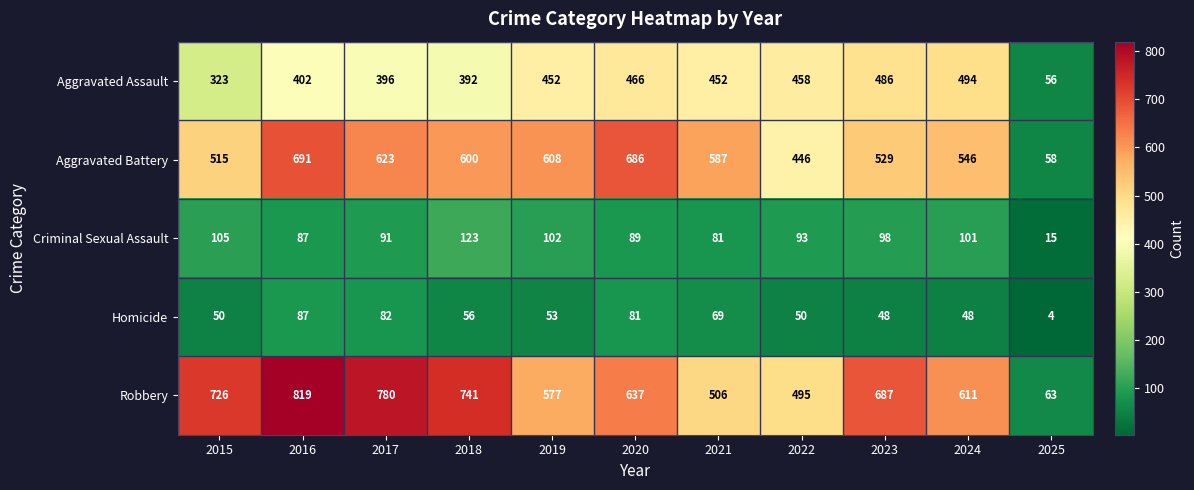

What value does the Criminal Sexual Assault series have at 2016?

87